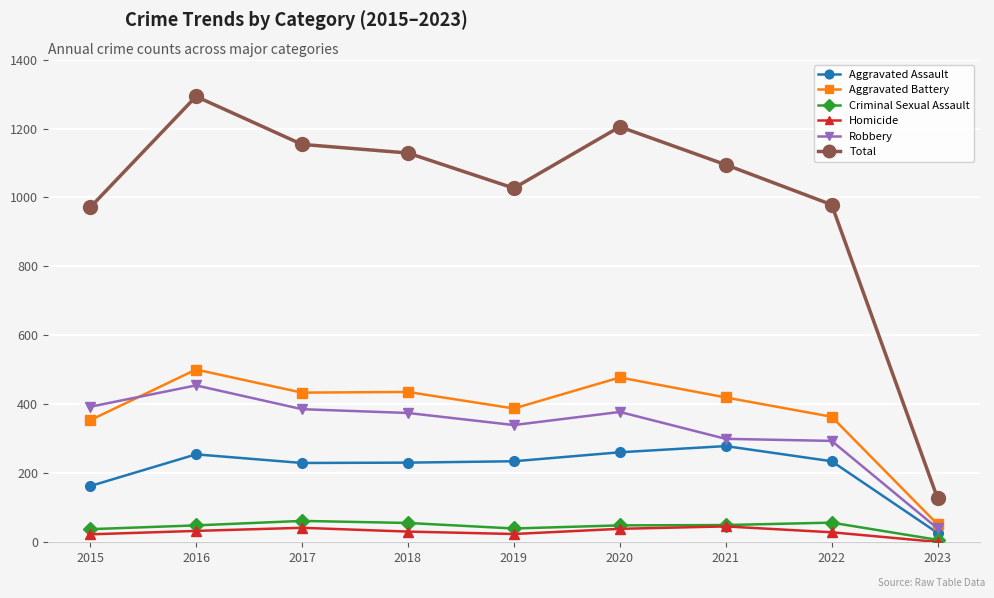

Between 2016 and 2021, which series saw the biggest shift?

Total